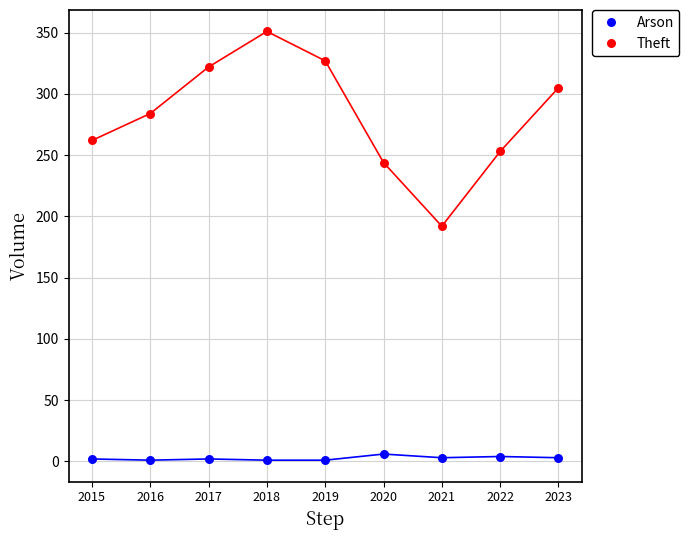

Which series has the largest Y range (max minus min)?

Theft